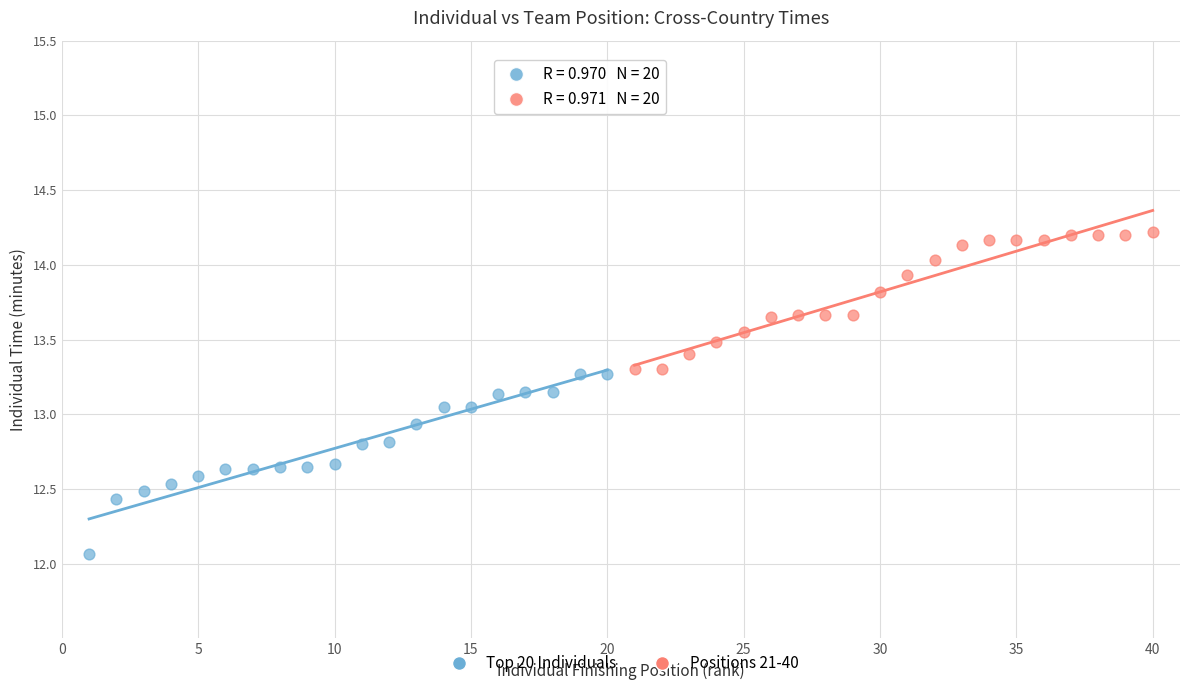

Which series has the widest spread of Y values?

Top 20 Individuals